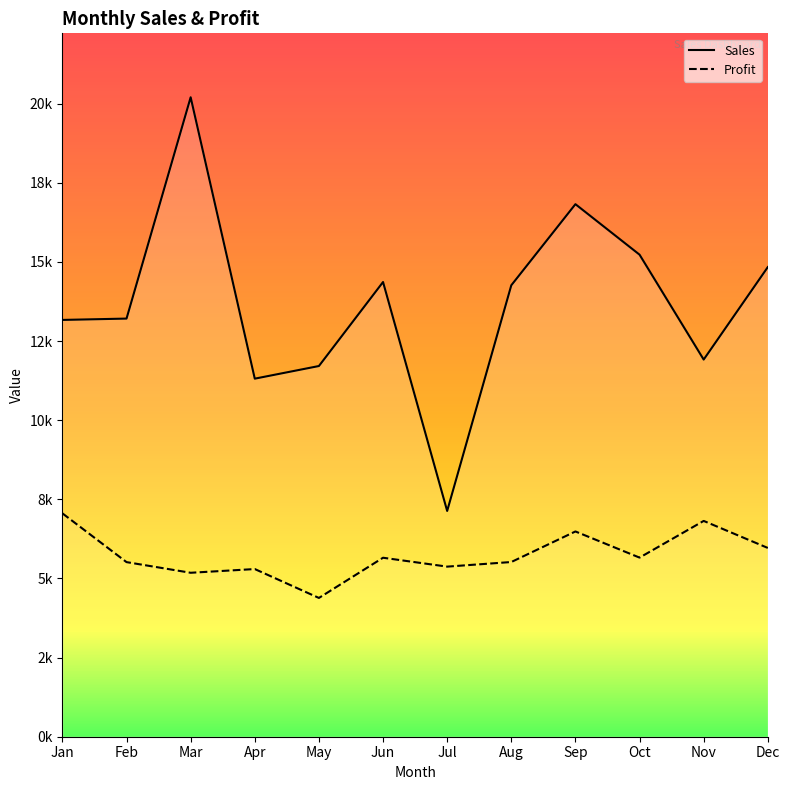

Is this an area chart (filled region under the line)?

No